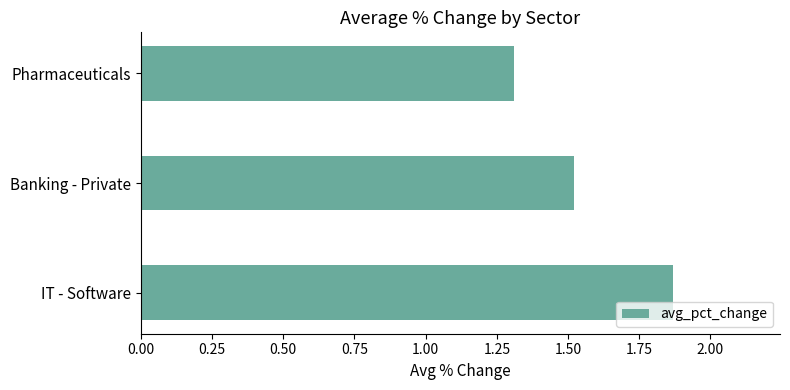

What is the sum of all values?

4.7